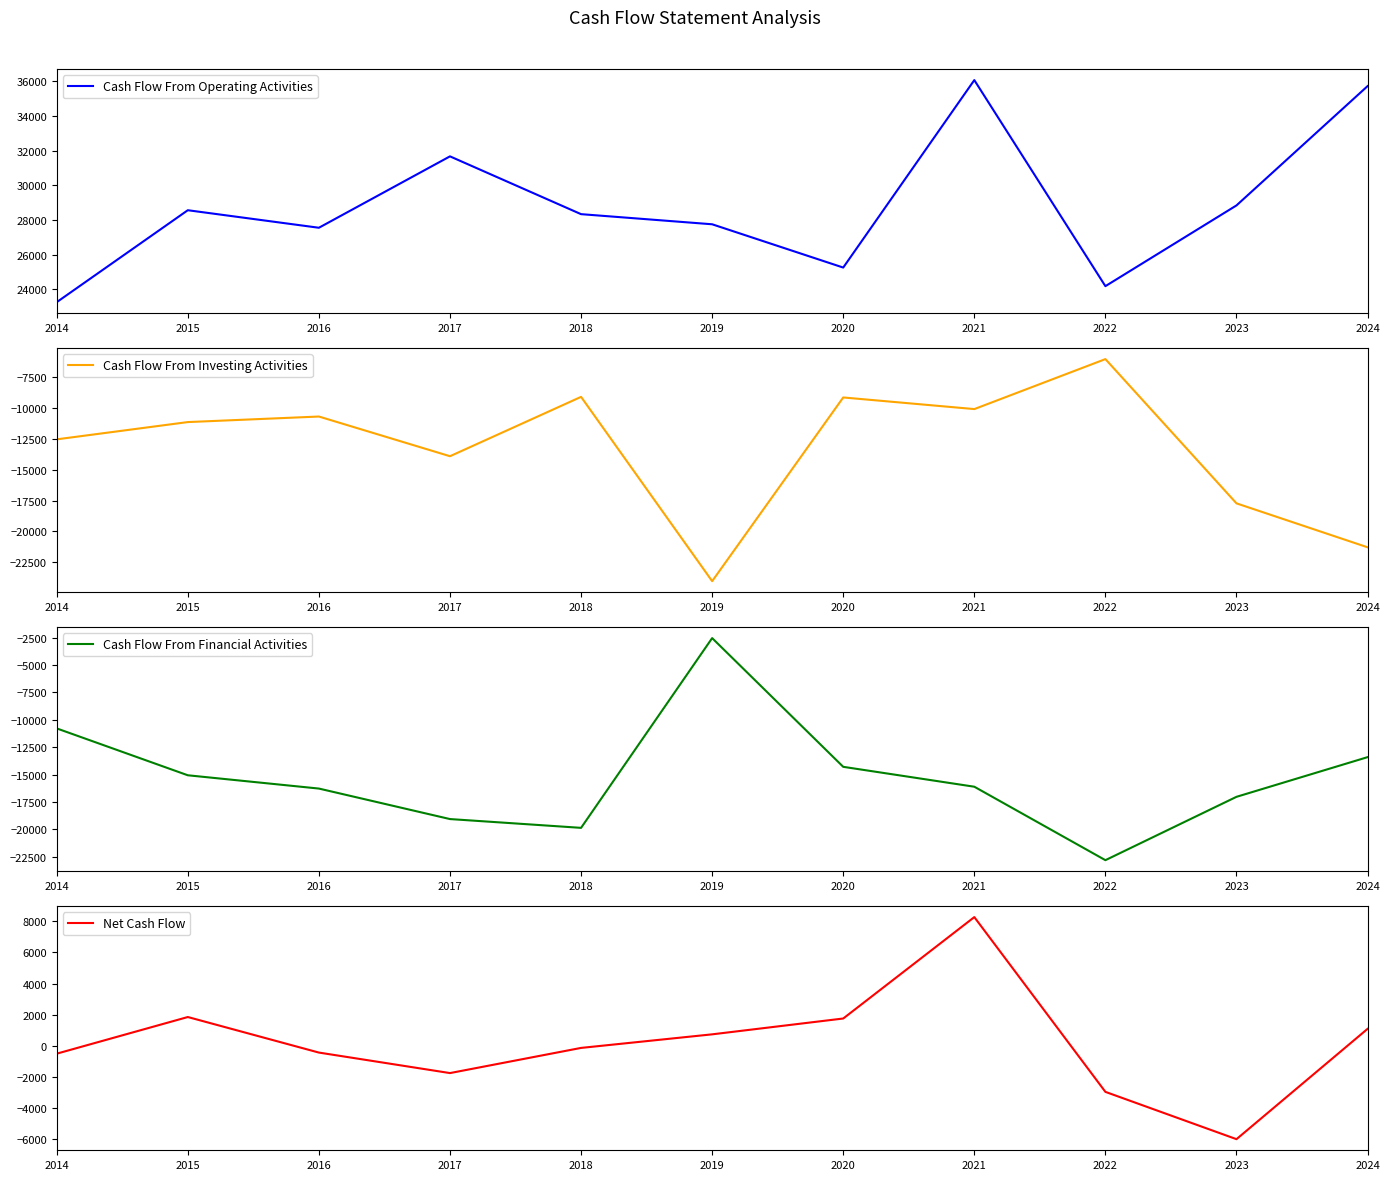

What is the total value across all series at 2024?

2119